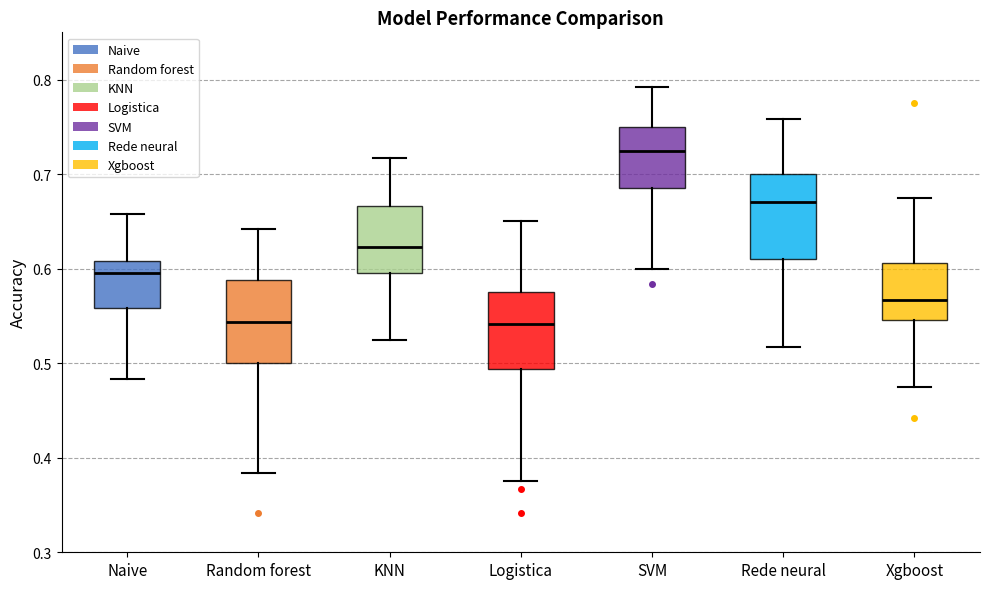

Which box has the highest median line?

SVM